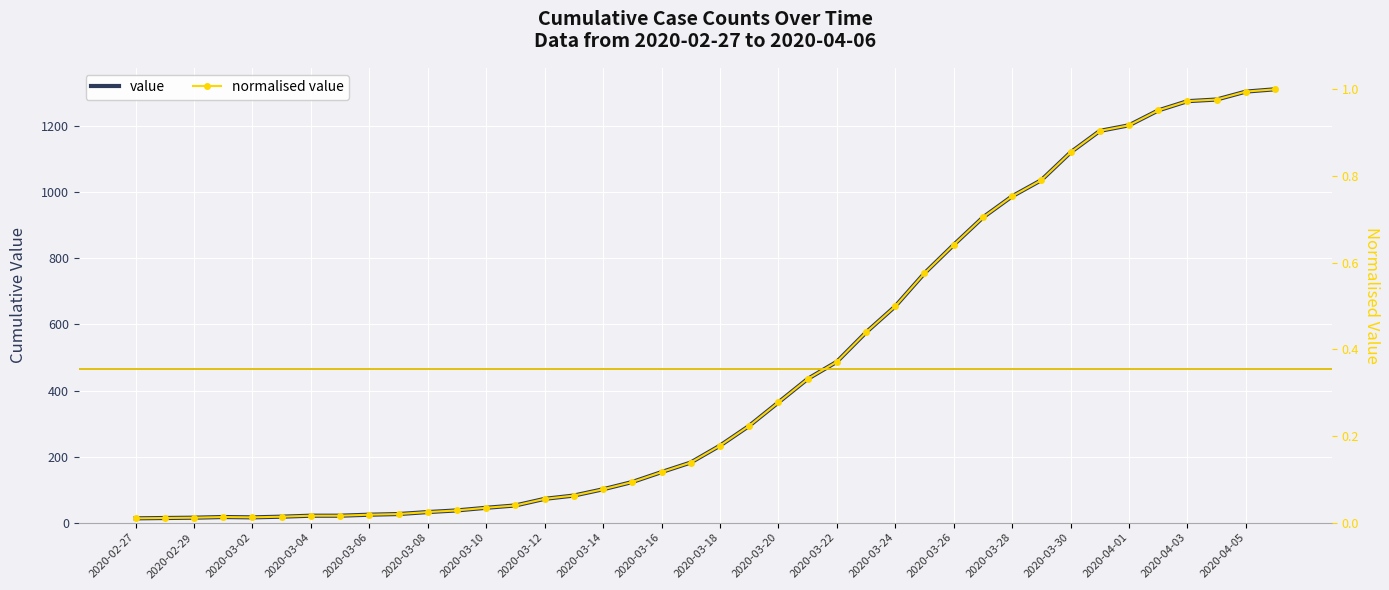

What is the difference between the highest and lowest values at 29?

923.3